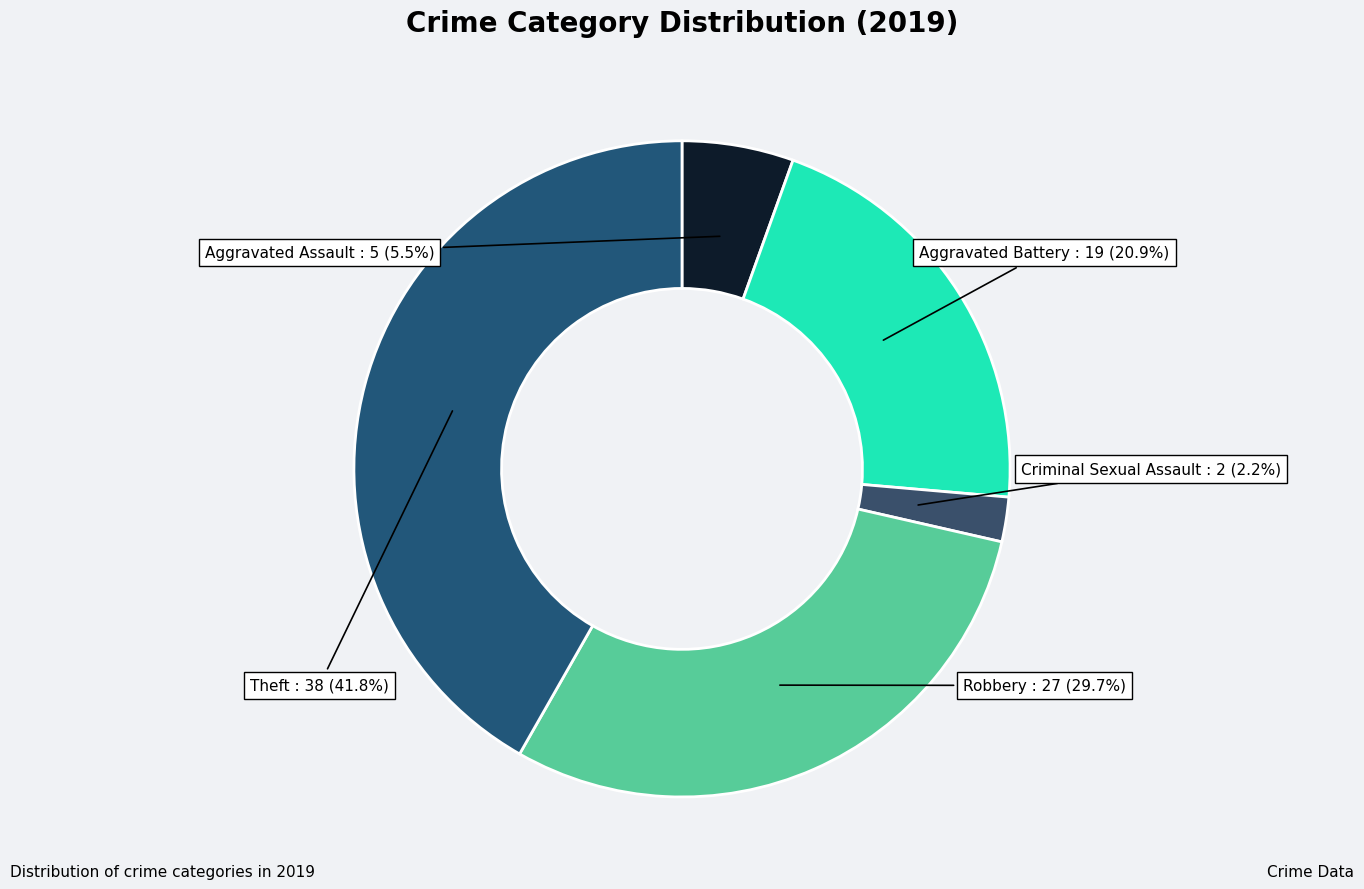

Rank the categories by value from highest to lowest.

Theft, Robbery, Aggravated Battery, Aggravated Assault, Criminal Sexual Assault